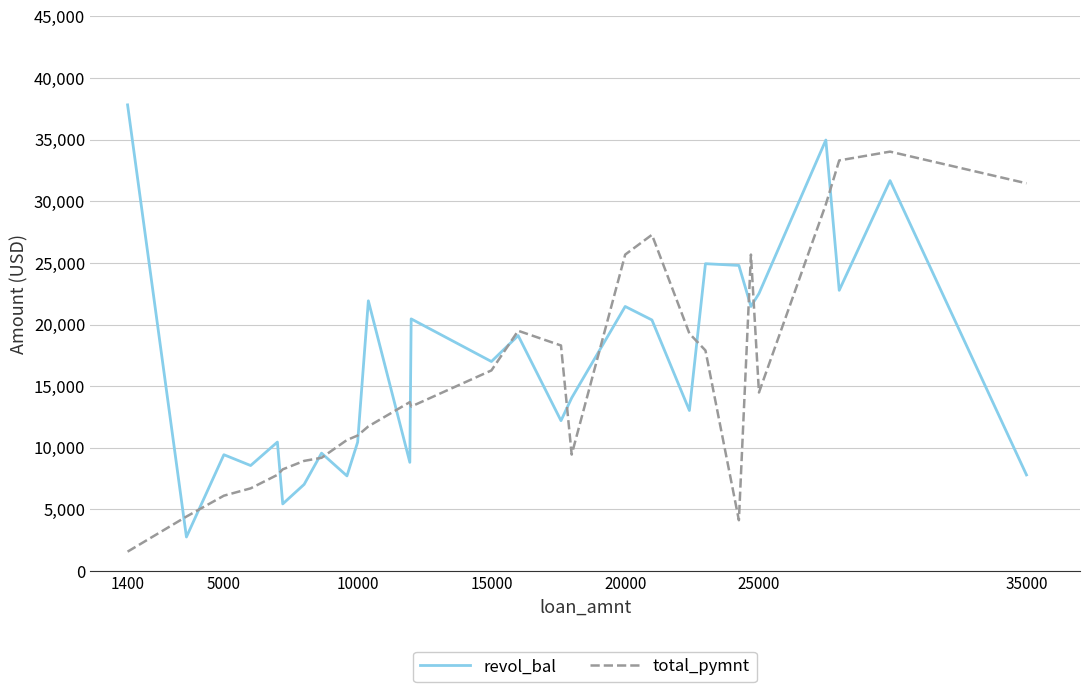

What is the smallest value displayed?

1575.2